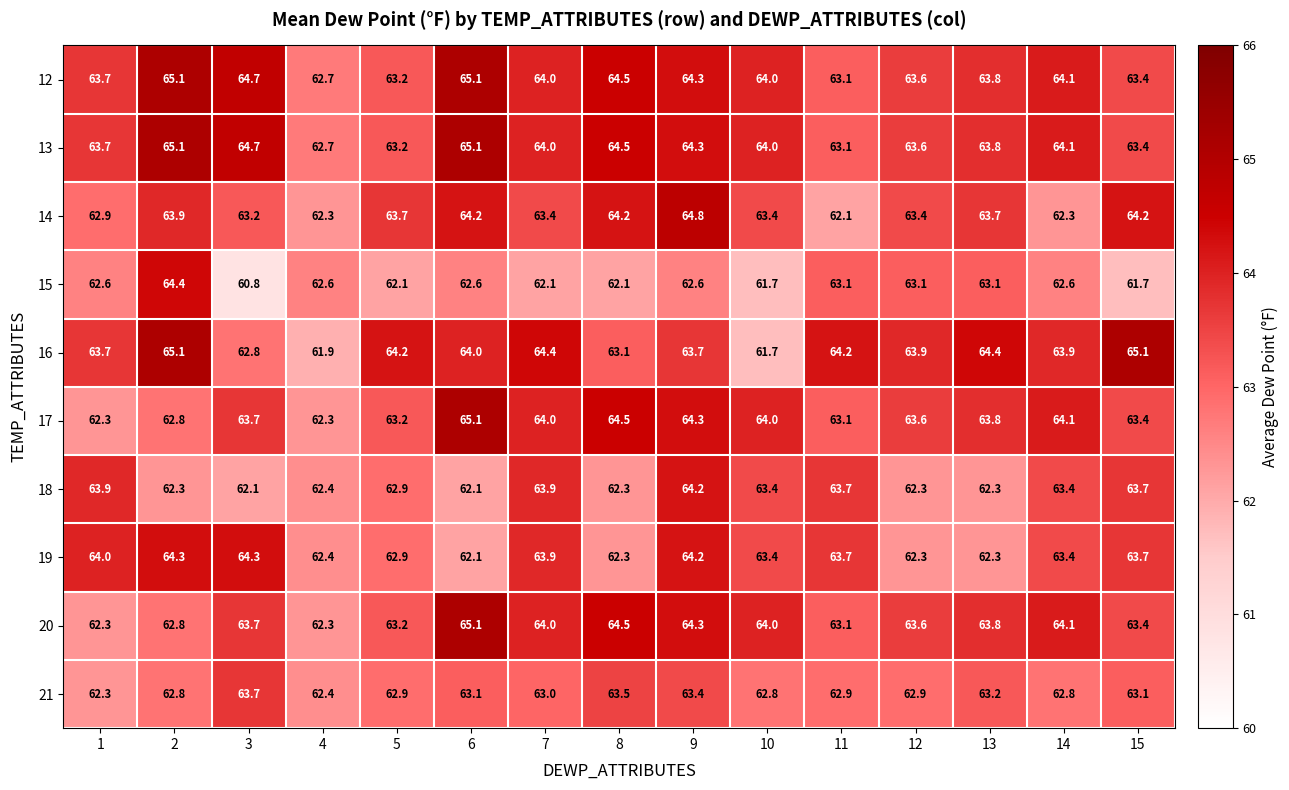

Is the value of 12 at 13 greater than the value of 14 at 2?

No